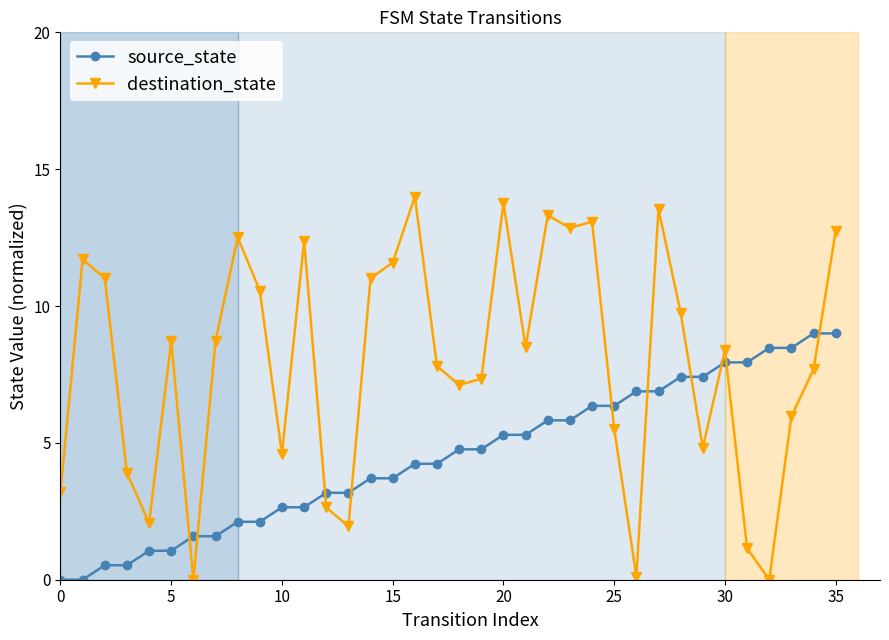

True or false: destination_state has more than 1 interior local peaks.

True